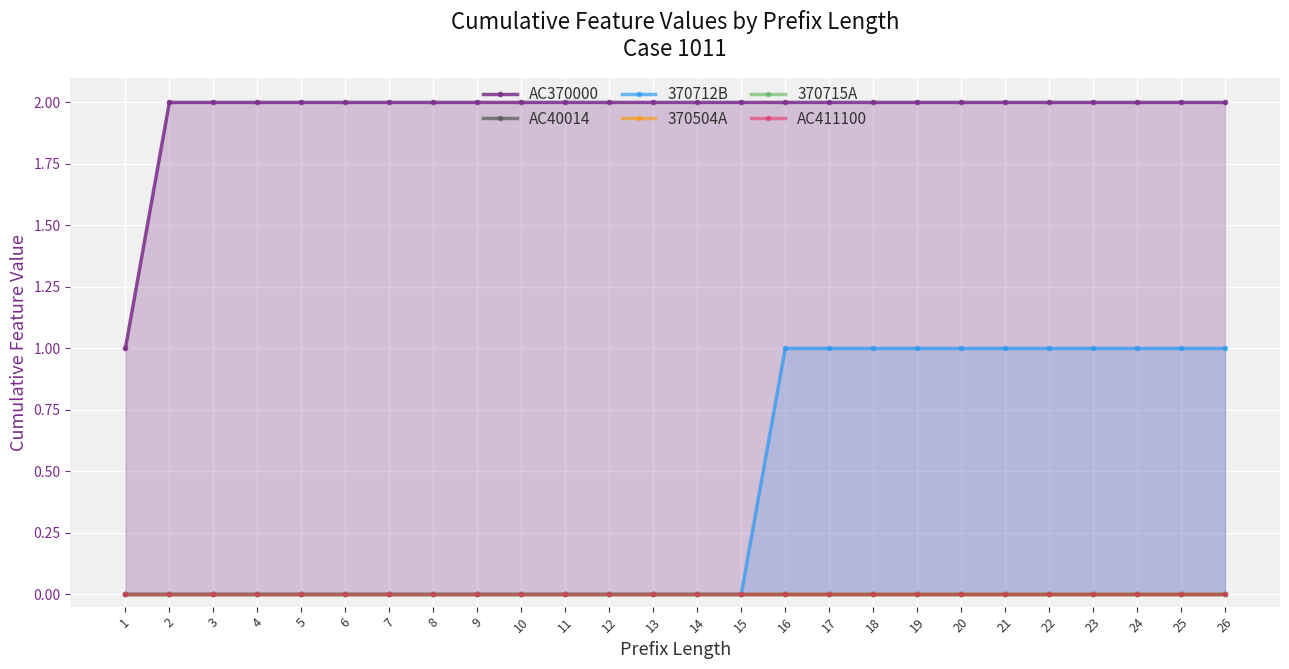

Reading left to right, what are all the values shown in this chart?

AC370000: 1	2	2	2	2	2	2	2	2	2	2	2	2	2	2	2	2	2	2	2	2	2	2	2	2	2
AC40014: 0	0	0	0	0	0	0	0	0	0	0	0	0	0	0	0	0	0	0	0	0	0	0	0	0	0
370712B: 0	0	0	0	0	0	0	0	0	0	0	0	0	0	0	1	1	1	1	1	1	1	1	1	1	1
370504A: 0	0	0	0	0	0	0	0	0	0	0	0	0	0	0	0	0	0	0	0	0	0	0	0	0	0
370715A: 0	0	0	0	0	0	0	0	0	0	0	0	0	0	0	0	0	0	0	0	0	0	0	0	0	0
AC411100: 0	0	0	0	0	0	0	0	0	0	0	0	0	0	0	0	0	0	0	0	0	0	0	0	0	0